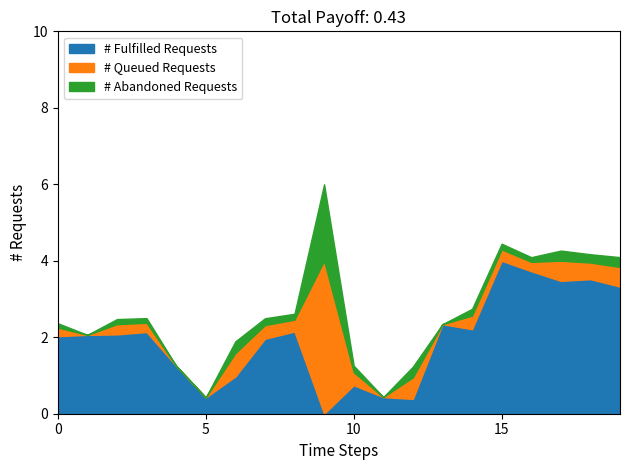

At which label does # Fulfilled Requests reach its peak?

15